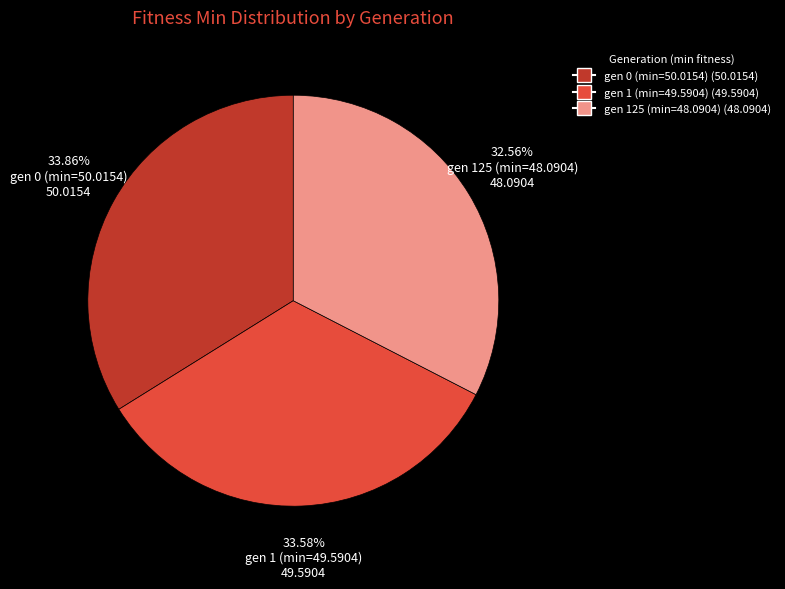

Does any single category account for the majority?

No